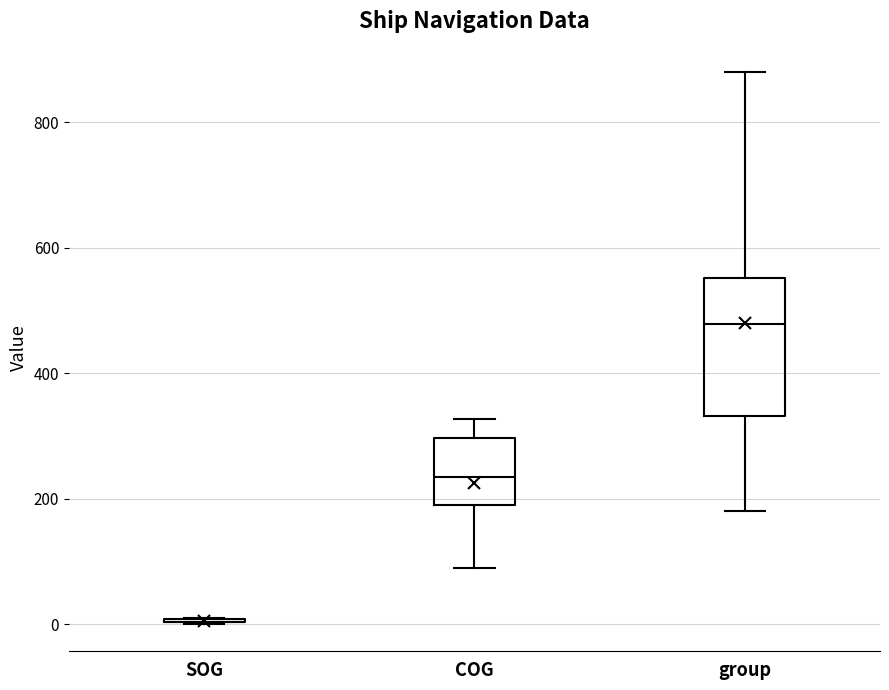

Reading left to right, transcribe this box plot: for each box, give where its median line is, the range the box spans, and where its two whiskers end, as read against the y-axis. The values are not printed on the chart, so give them approximately, as read against the axis.

SOG: box collapsed to a line at 0, whiskers 0 to 0
COG: median 240, box 200 to 300, whiskers 80 to 320
group: median 480, box 340 to 560, whiskers 180 to 880